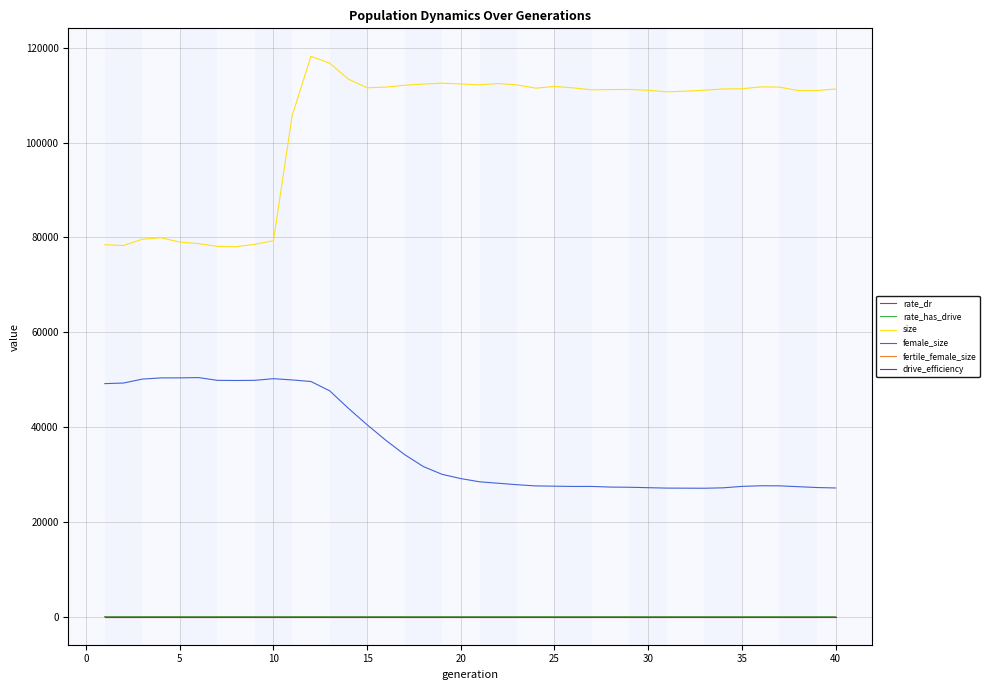

What is the highest value of the fertile_female_size series?

1.0